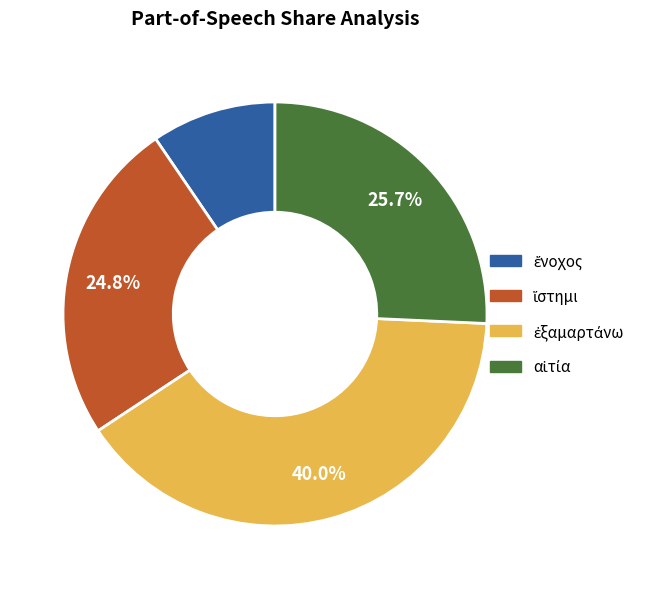

Does any single category account for the majority?

No